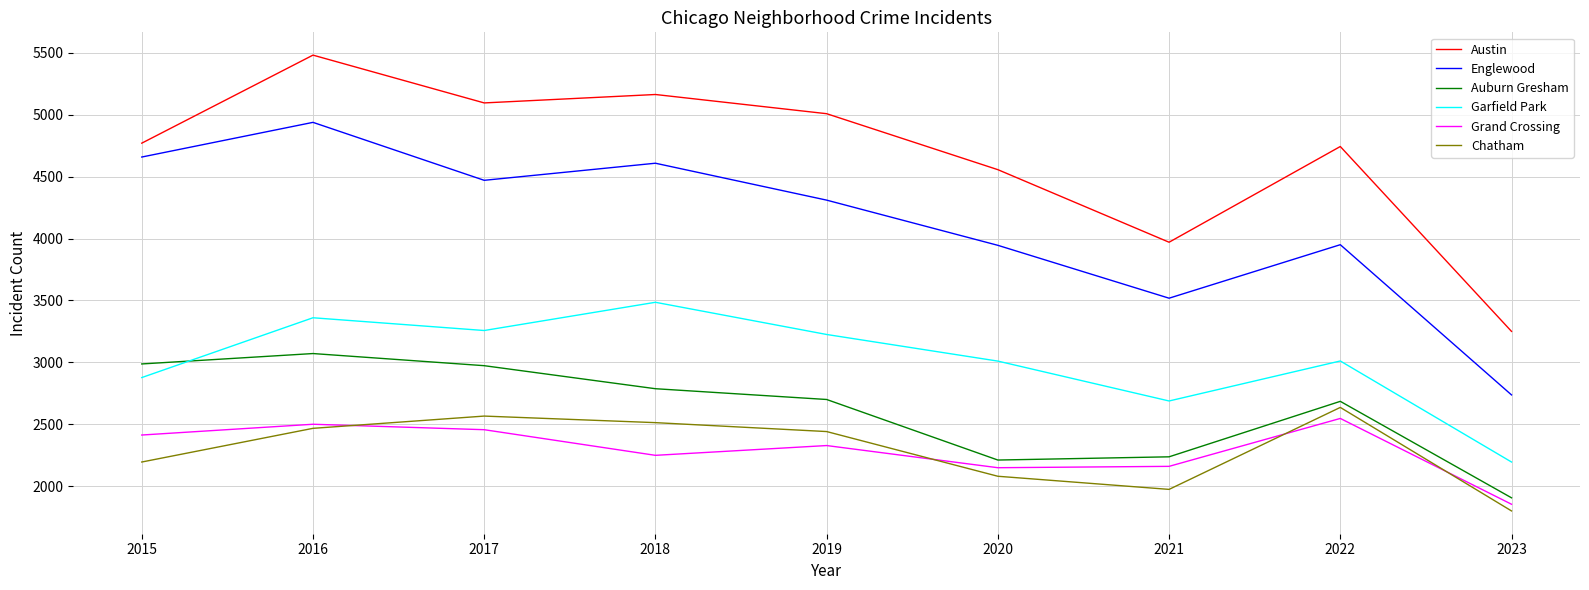

Which category has the highest value in the Austin series?

2016